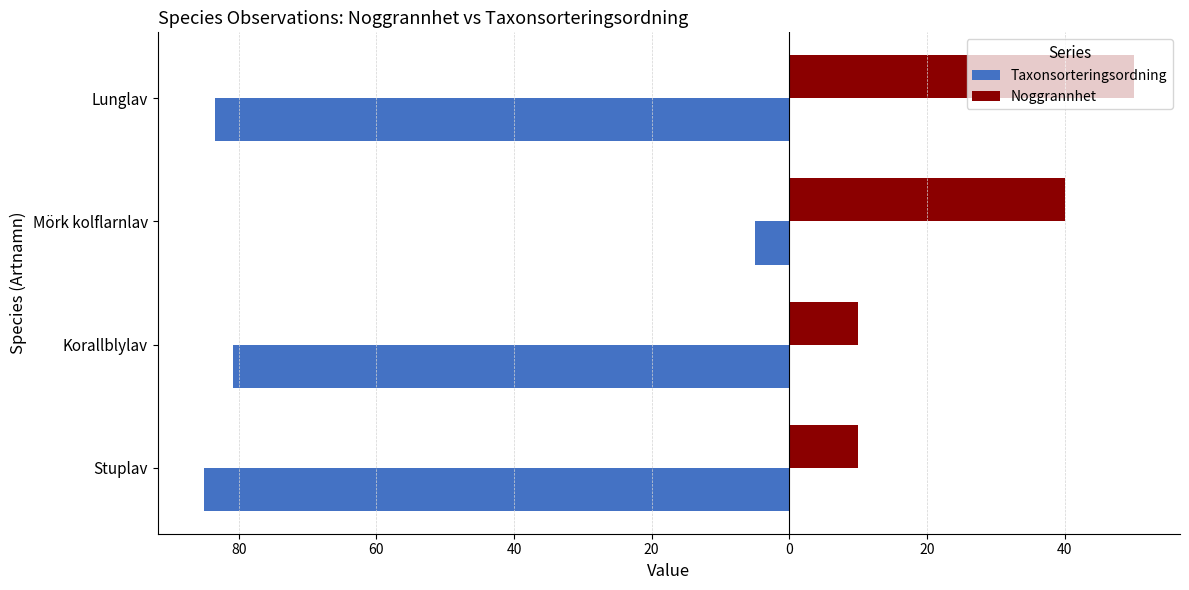

List the series in order of their overall mean, highest first.

Noggrannhet, Taxonsorteringsordning